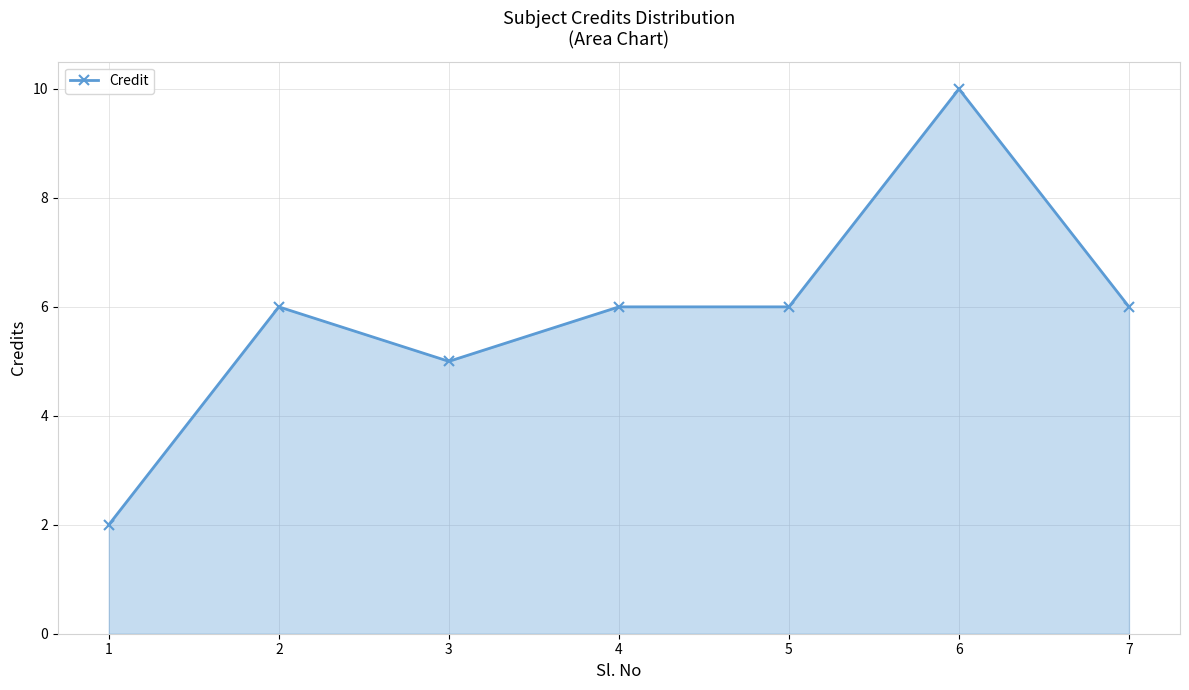

What is the smallest value displayed?

2